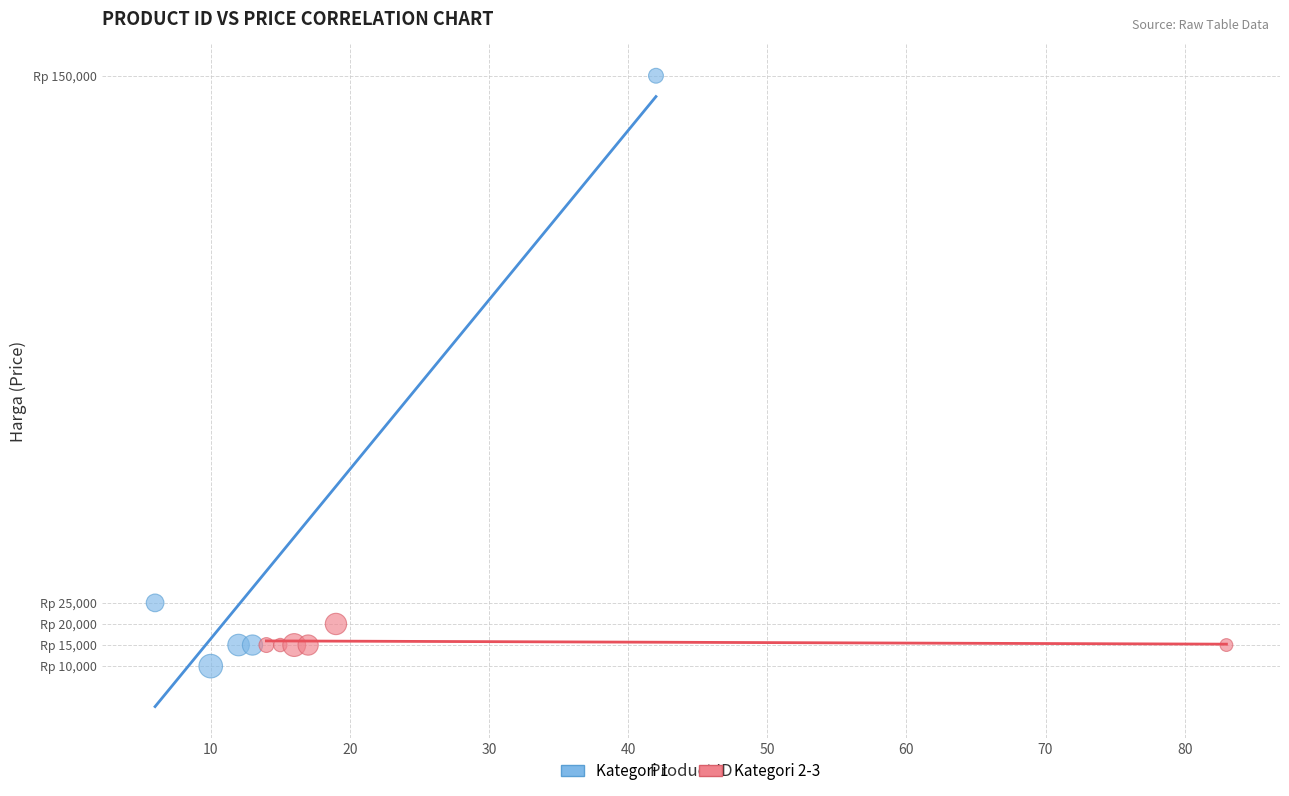

What are all the series names shown in the legend?

Kategori 1, Kategori 2-3